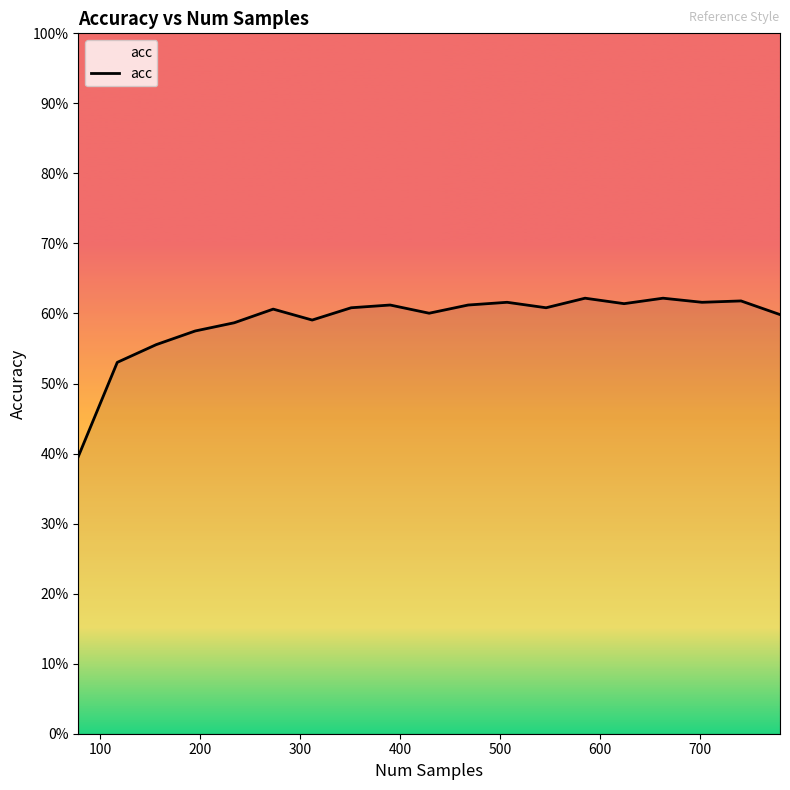

Reading left to right, list all the values displayed in this chart.

0.4	0.5	0.6	0.6	0.6	0.6	0.6	0.6	0.6	0.6	0.6	0.6	0.6	0.6	0.6	0.6	0.6	0.6	0.6